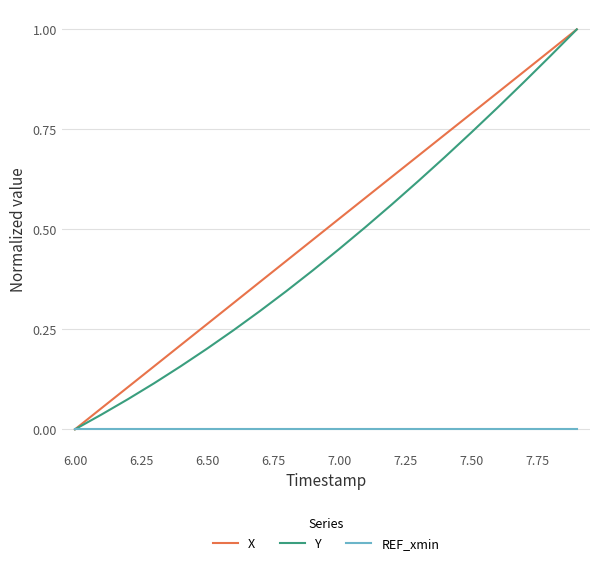

Which series has the largest total across all categories?

X